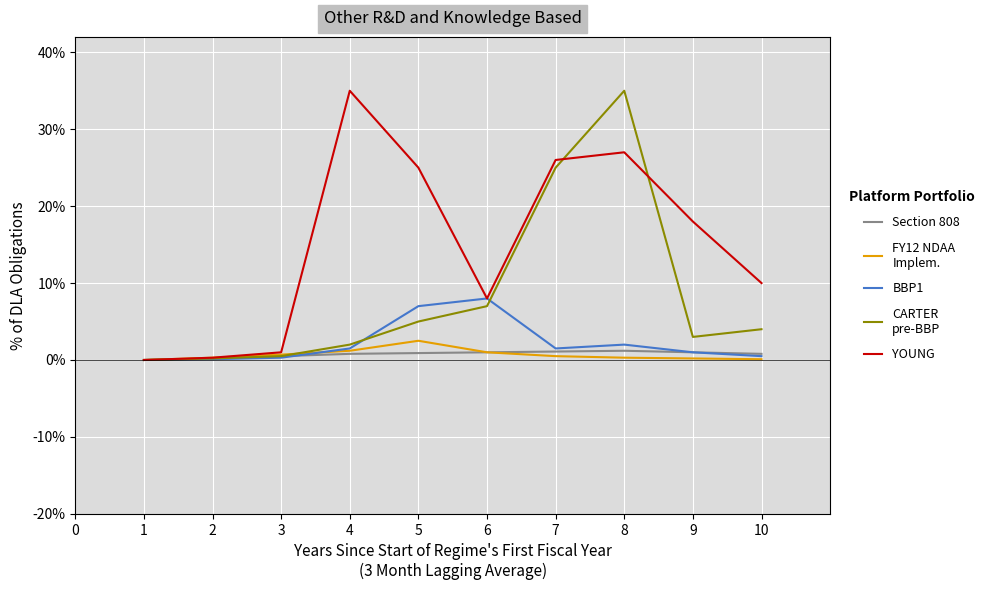

At which category is the sum across all series the highest?

8